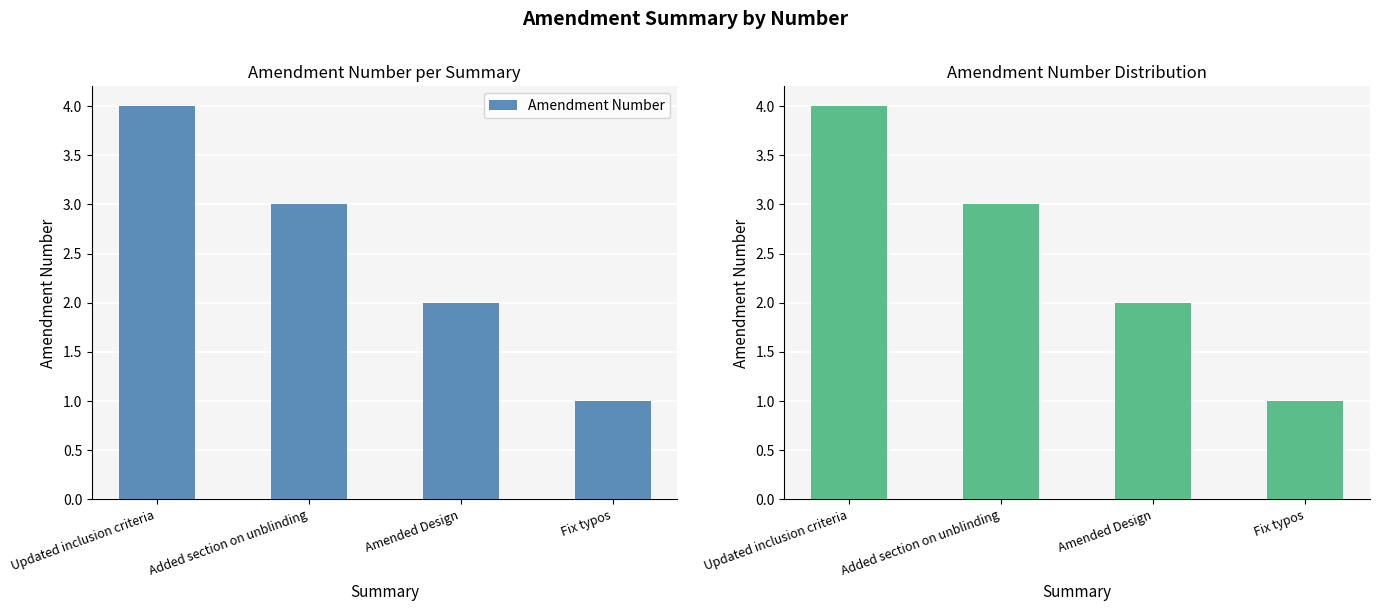

Which has a higher value, Fix typos or Updated inclusion criteria?

Updated inclusion criteria